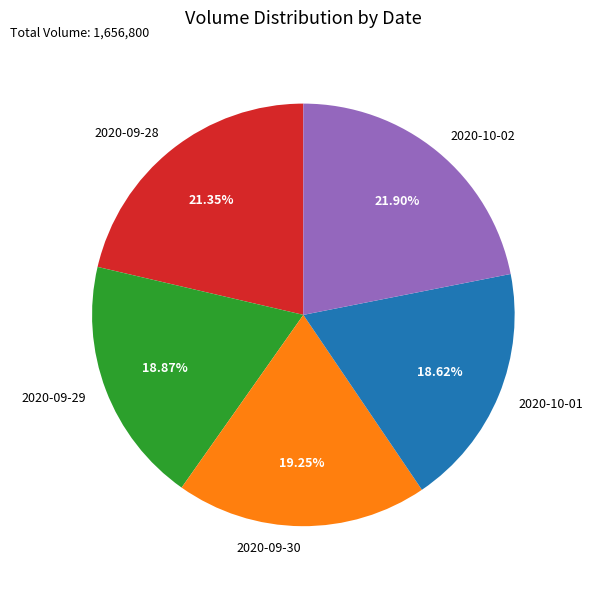

Approximately how many times larger is the value at 2020-09-30 compared to 2020-10-02?

0.9